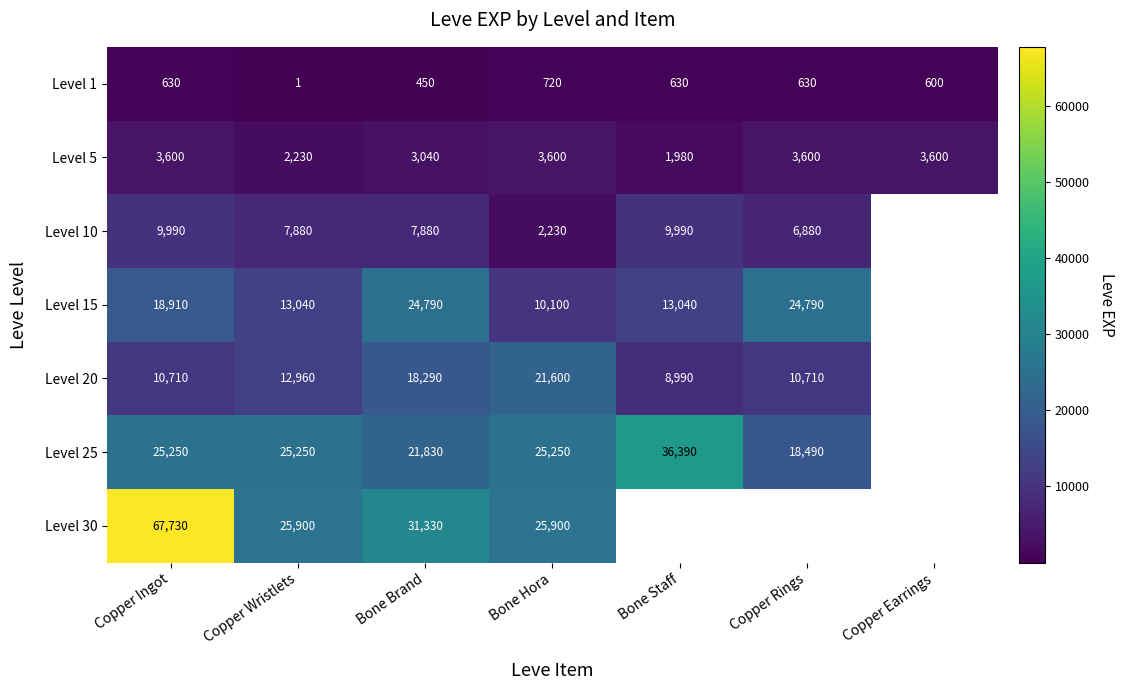

At Copper Wristlets, list the series in order from largest to smallest.

Level 30, Level 25, Level 15, Level 20, Level 10, Level 5, Level 1